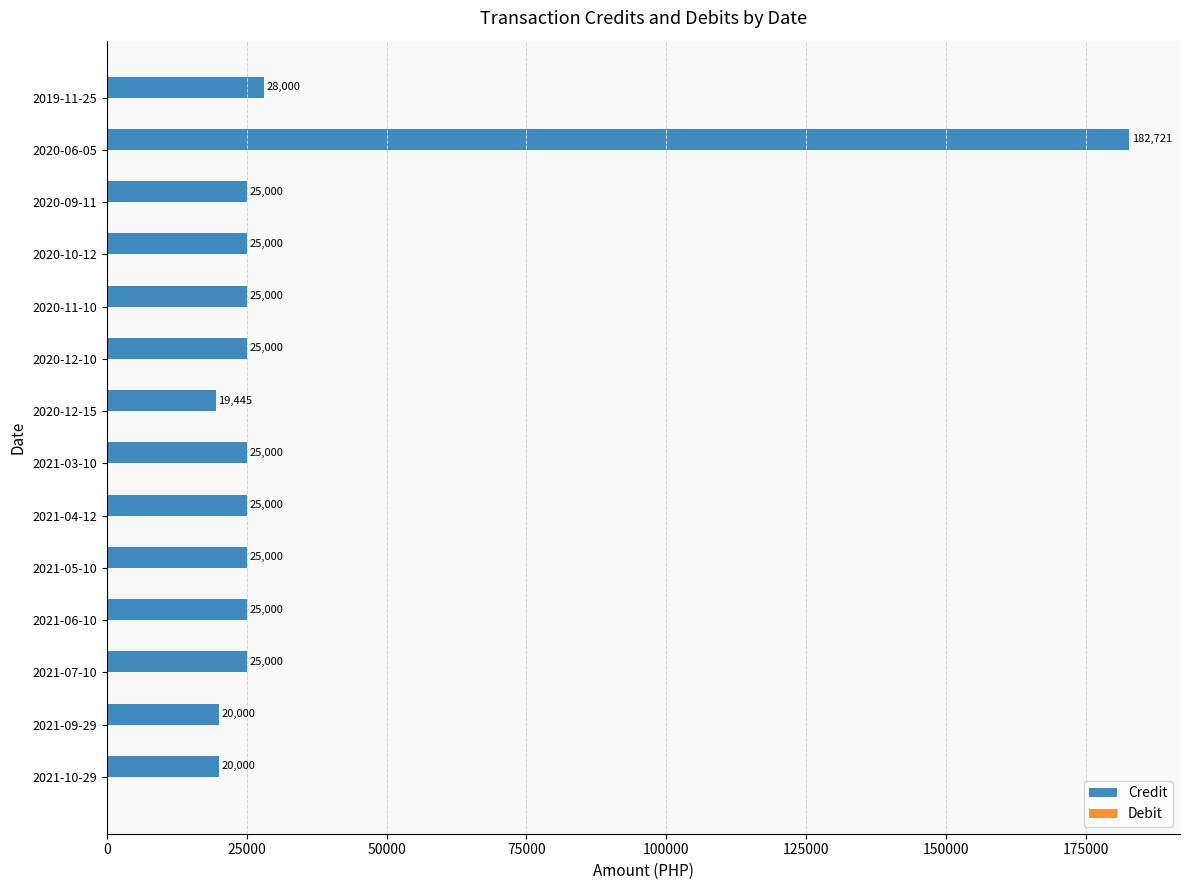

Approximately how many times larger is the value at 2021-07-10 compared to 2019-11-25?

0.9